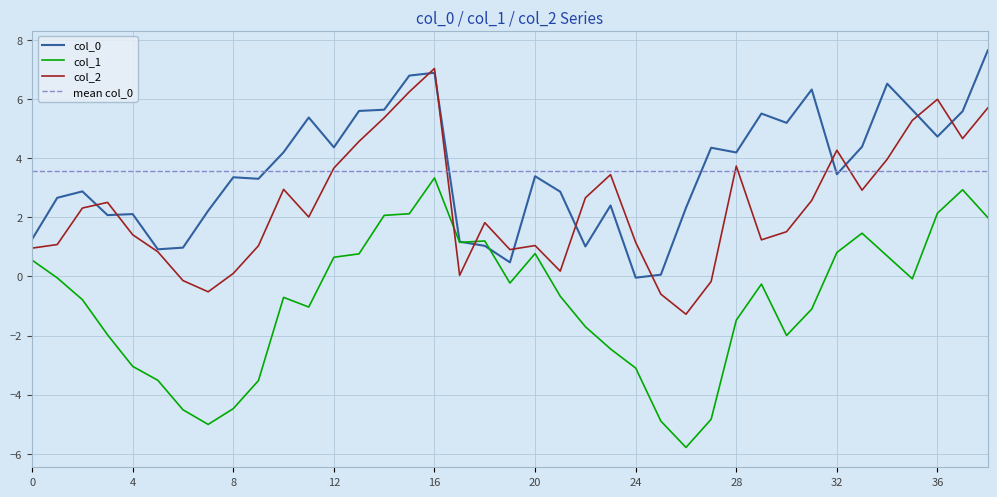

List the series in order of their peak value, highest first.

col_0, col_2, col_1